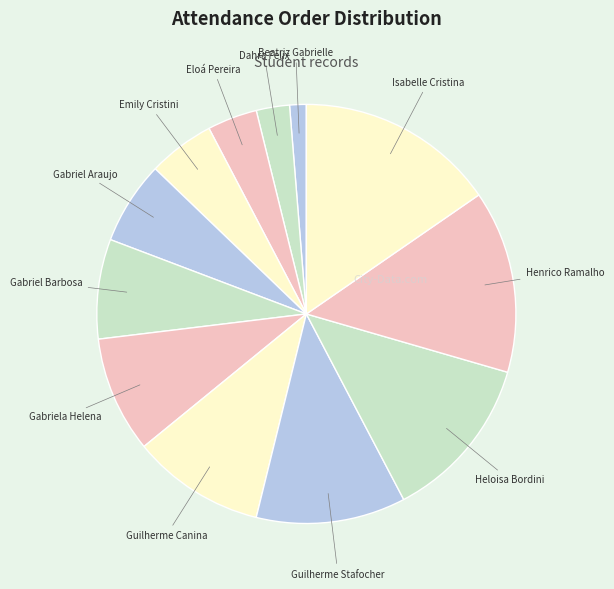

Count the number of slices in the pie.

12